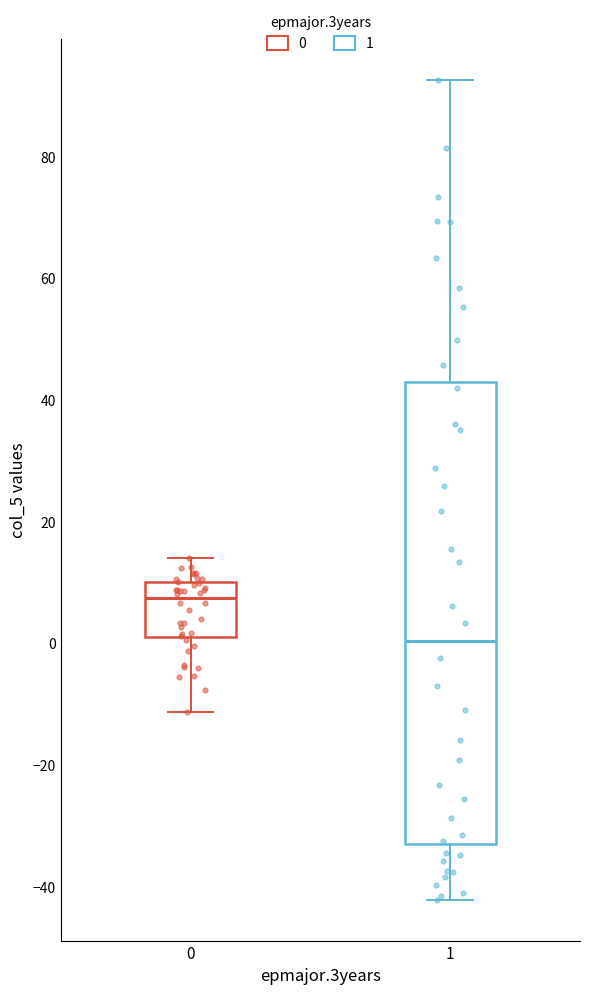

Which box is the tallest, from its lower edge to its upper edge?

1